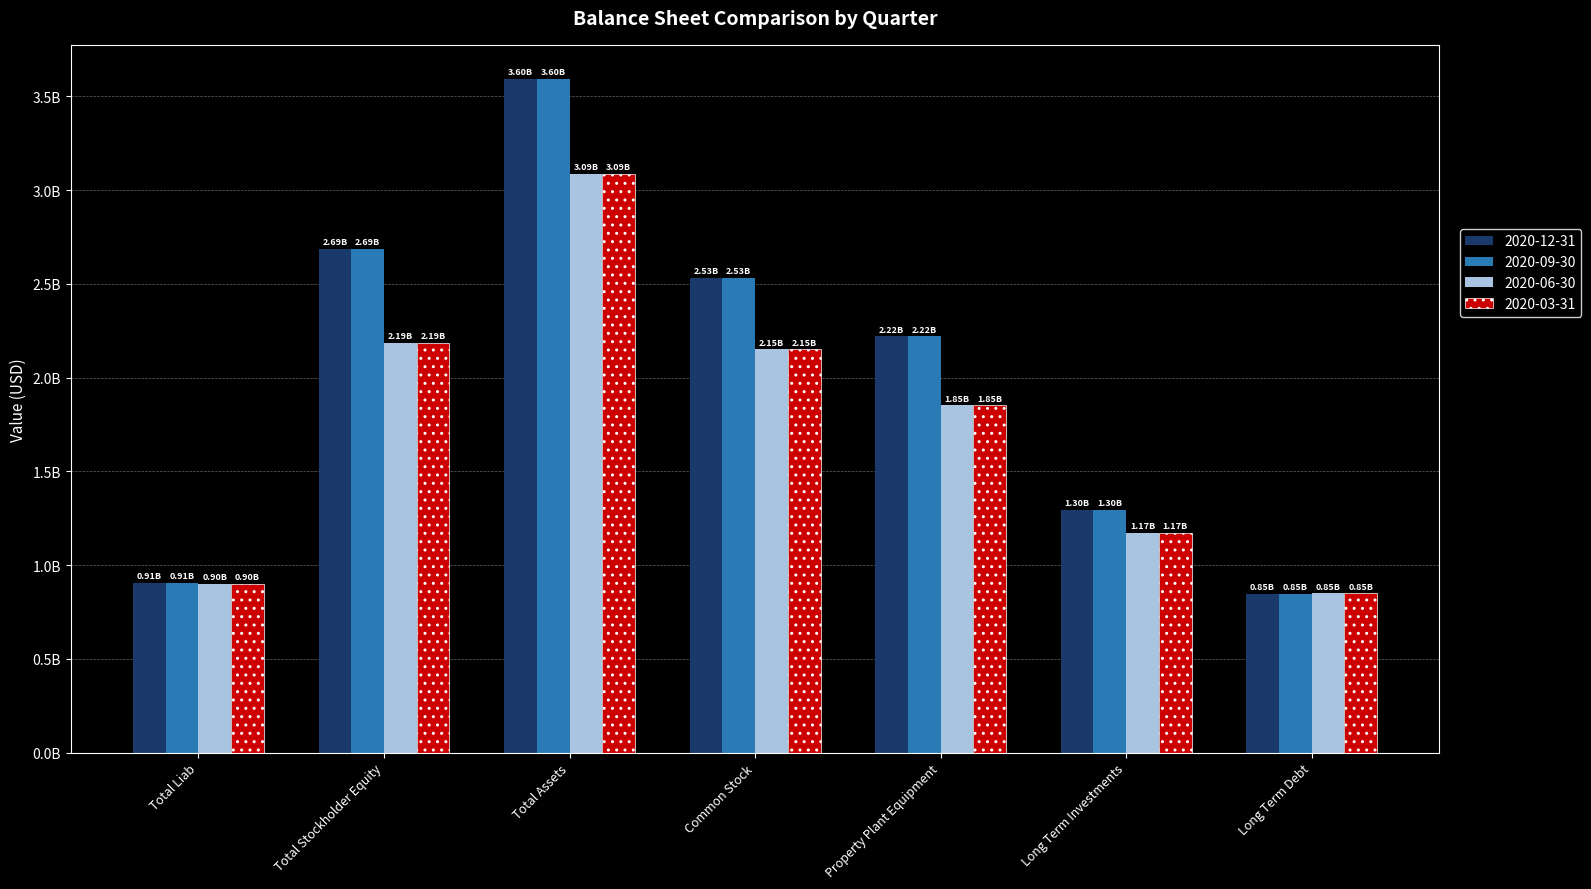

At which category is the sum across all series the highest?

Total Assets